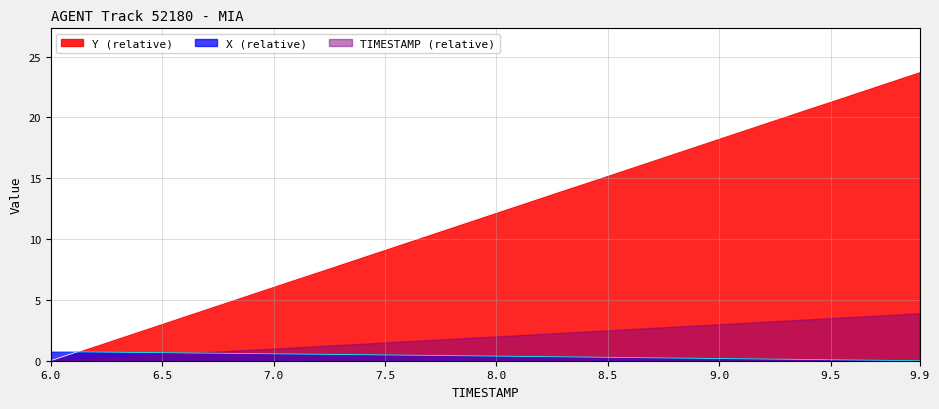

Where does the Y series first go above 12?

8.0